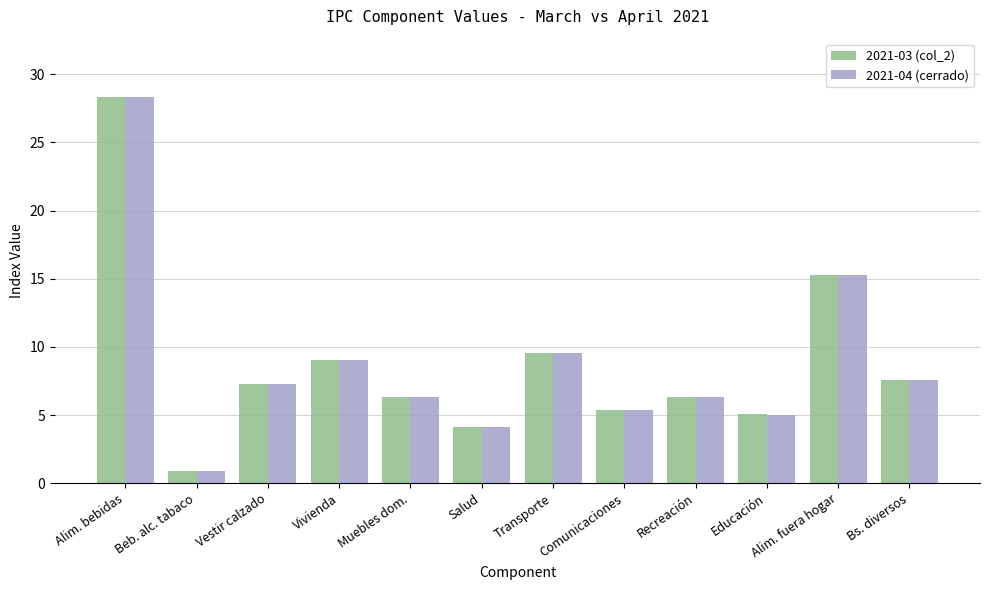

What is the difference between the maximum and minimum values in the 2021-03 (col_2) series?

27.5